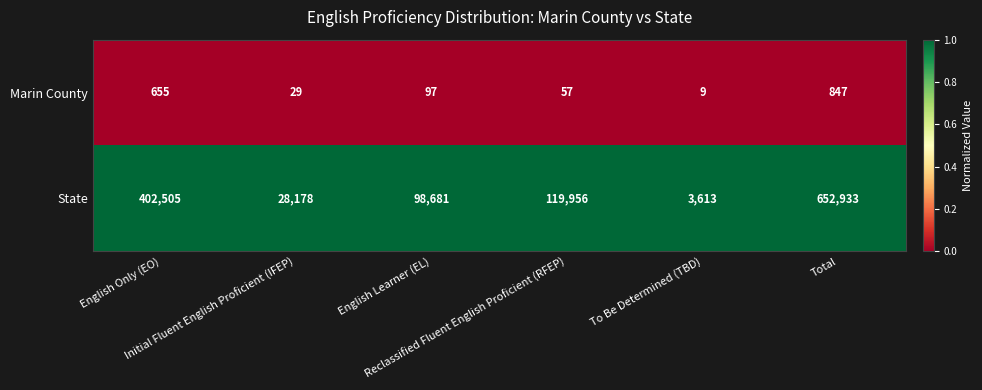

Which series has the largest total across all categories?

State